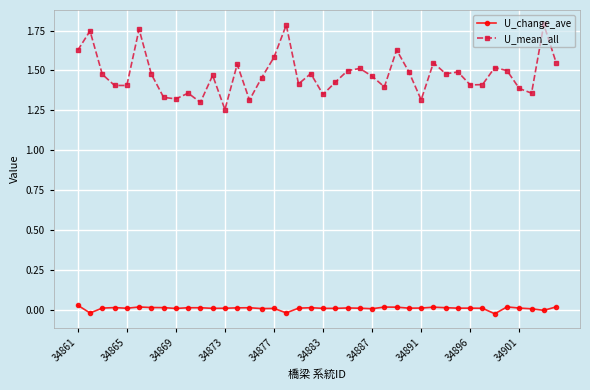

True or false: U_mean_all and U_change_ave intersect in this chart.

False